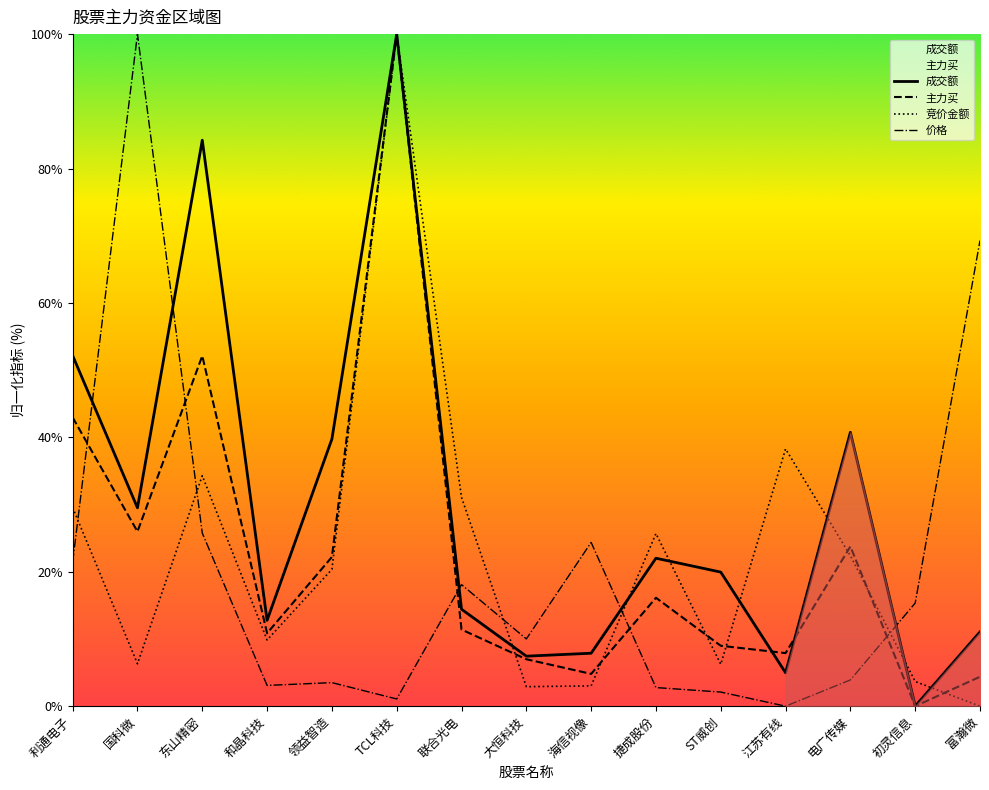

Does the chart display data point markers on the line(s)?

No